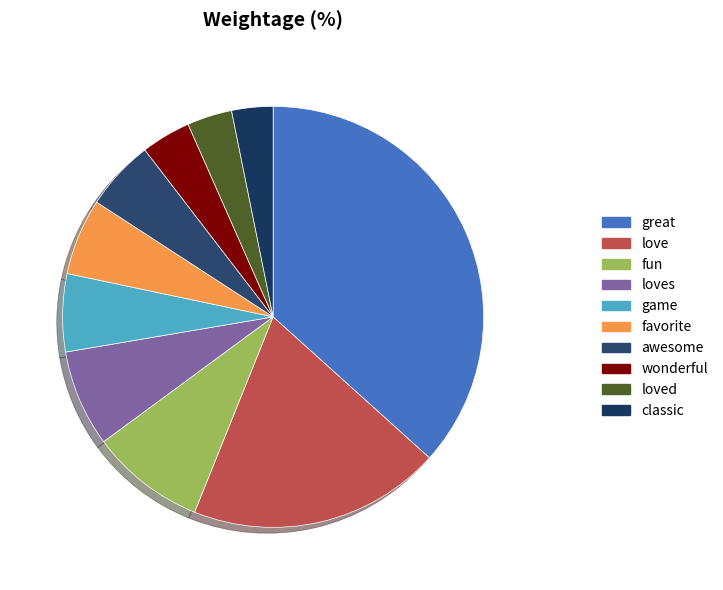

What is the largest slice in the pie chart?

great